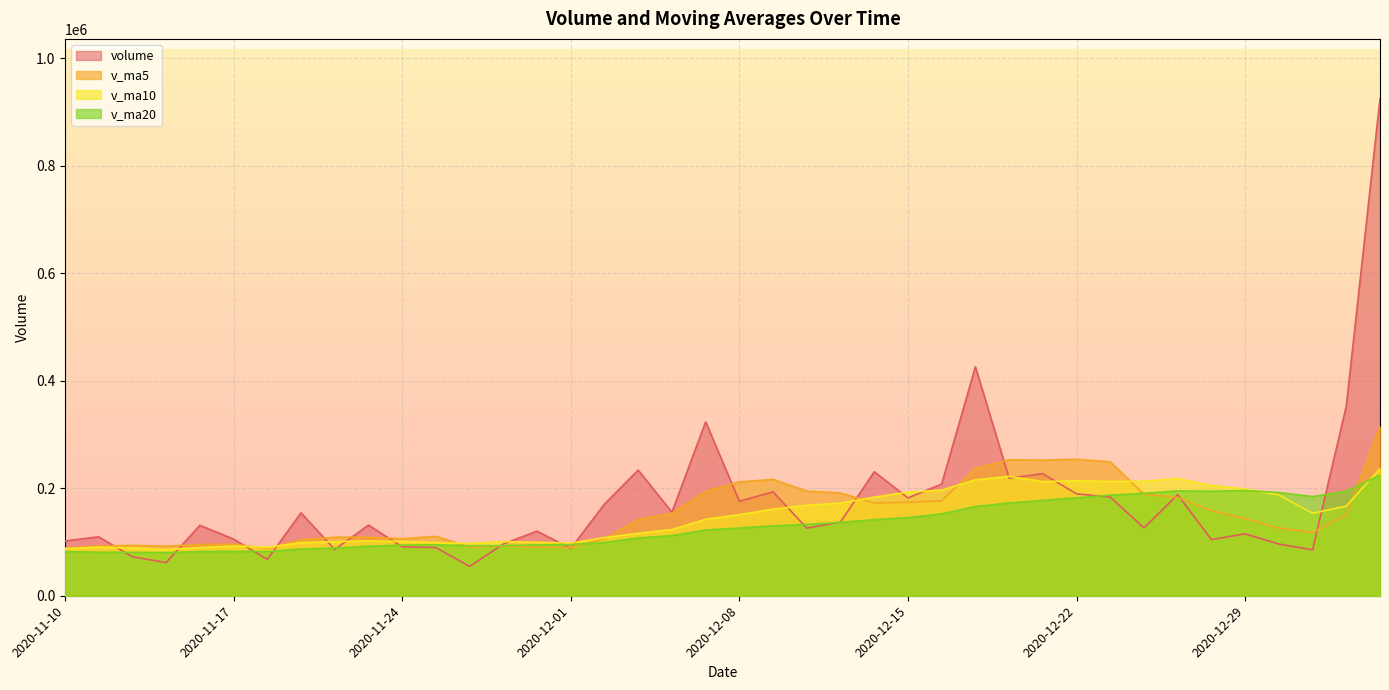

In v_ma10, how many points are higher than both neighbors (excluding endpoints)?

7